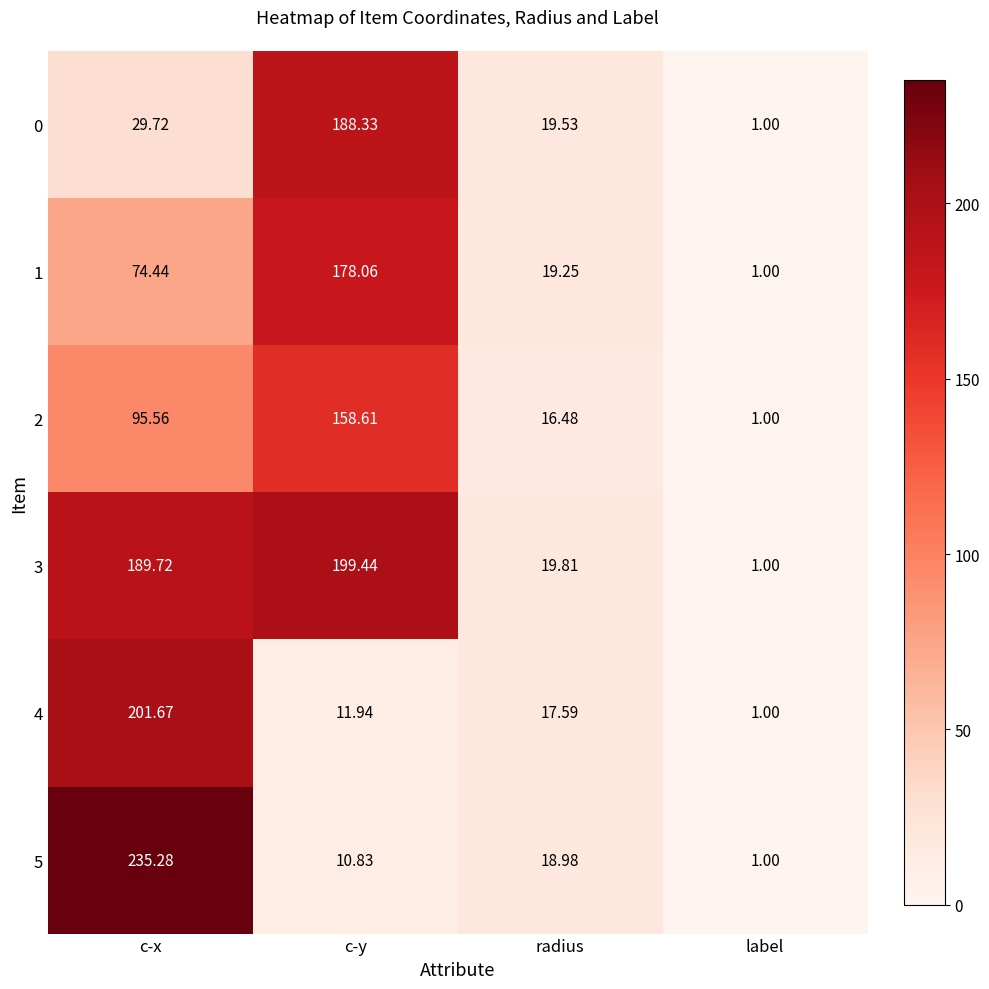

Where is 5 nearest to the value 118?

radius